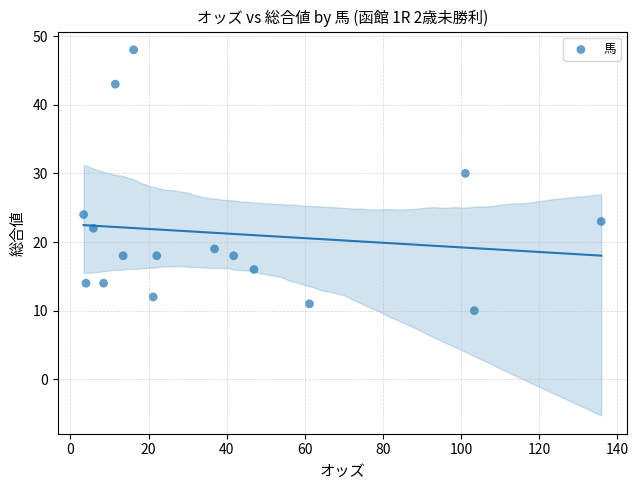

What is the range of Y values (max minus min)?

38